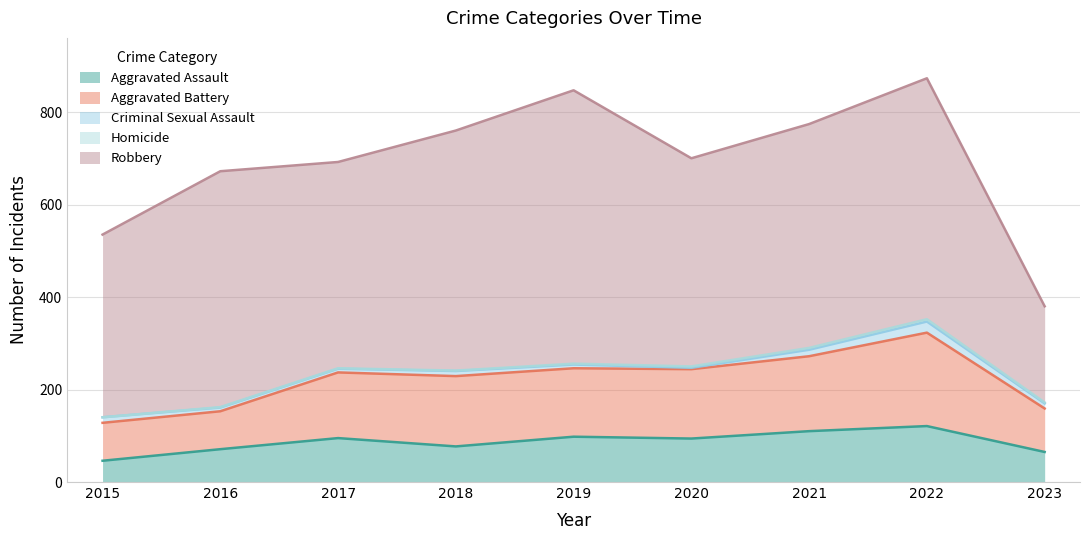

Reading left to right, list all the values displayed in this chart.

Aggravated Assault: 2015=46	2016=71	2017=95	2018=77	2019=98	2020=94	2021=110	2022=121	2023=65
Aggravated Battery: 2015=82	2016=82	2017=142	2018=152	2019=148	2020=150	2021=162	2022=202	2023=94
Criminal Sexual Assault: 2015=12	2016=8	2017=8	2018=11	2019=8	2020=3	2021=14	2022=24	2023=11
Homicide: 2015=0	2016=1	2017=1	2018=1	2019=2	2020=3	2021=4	2022=5	2023=2
Robbery: 2015=395	2016=510	2017=446	2018=519	2019=591	2020=450	2021=484	2022=521	2023=208